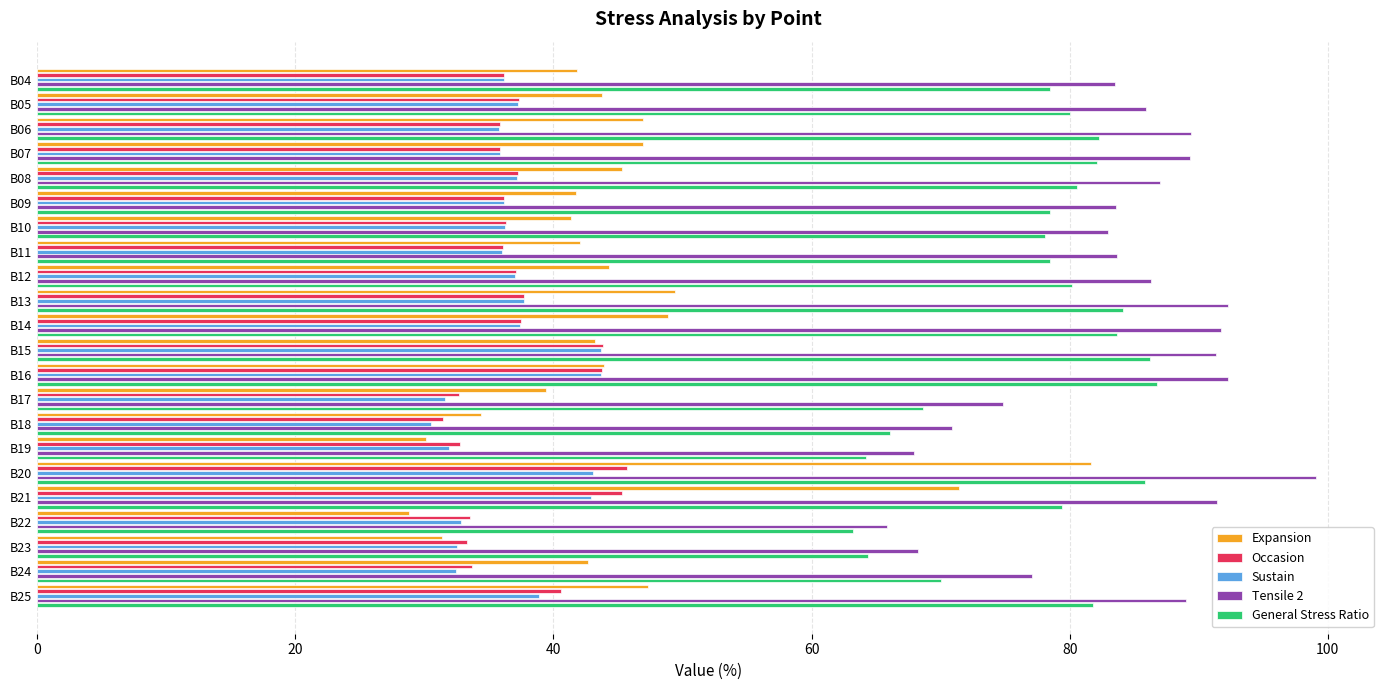

What is the difference between the second highest and second lowest values in the Sustain series?

12.1